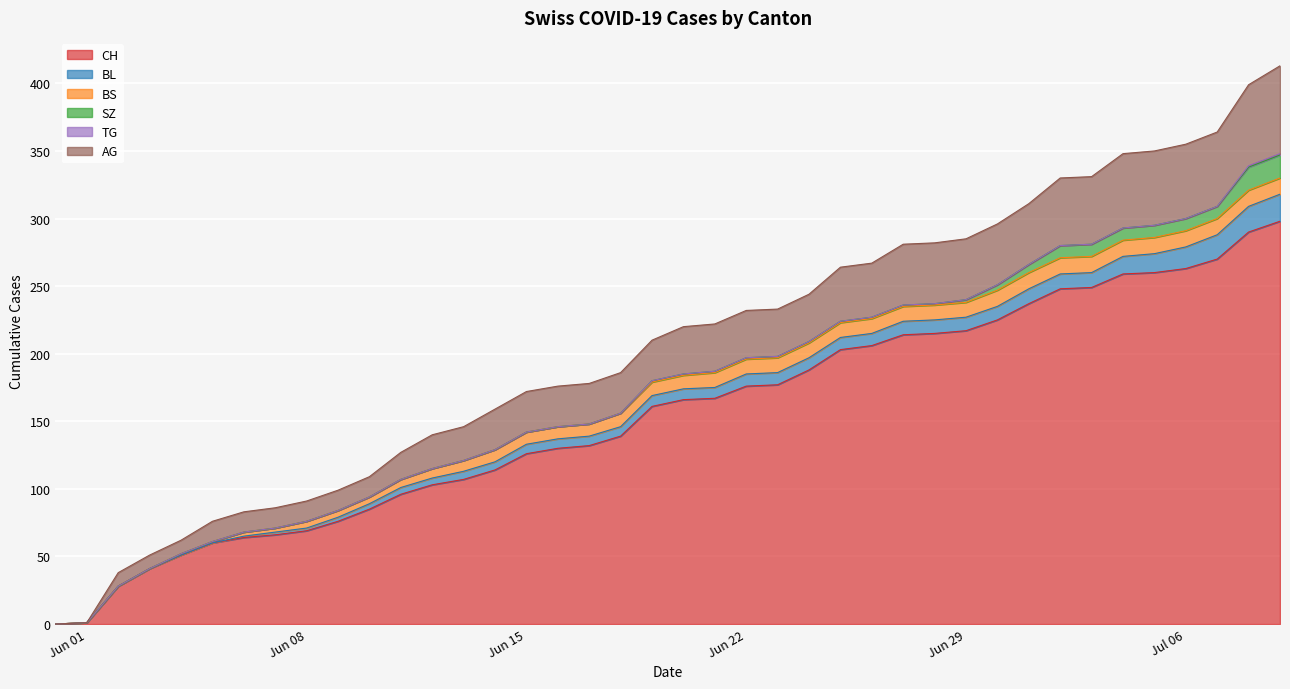

What position from the left is 2020-06-10?

11